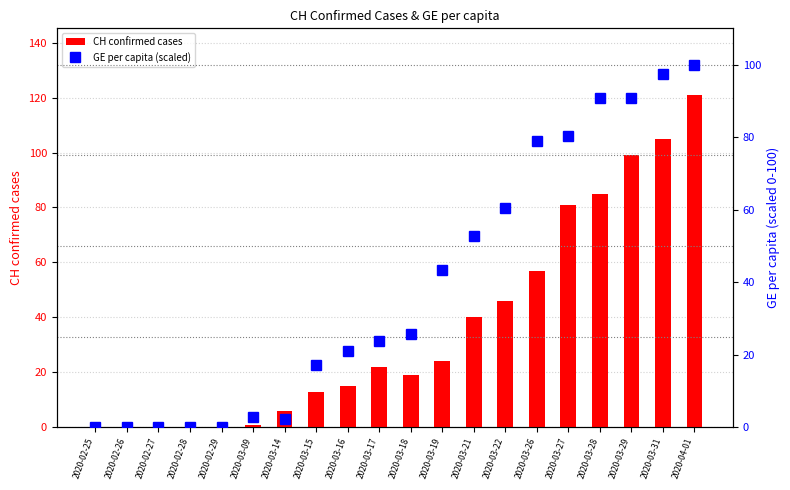

How many data points in GE per capita (scaled) are above 25?

10